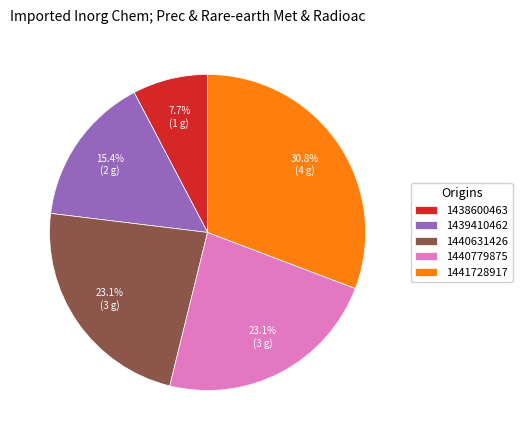

What percentage is the 1439410462 slice, to the nearest percent?

15%